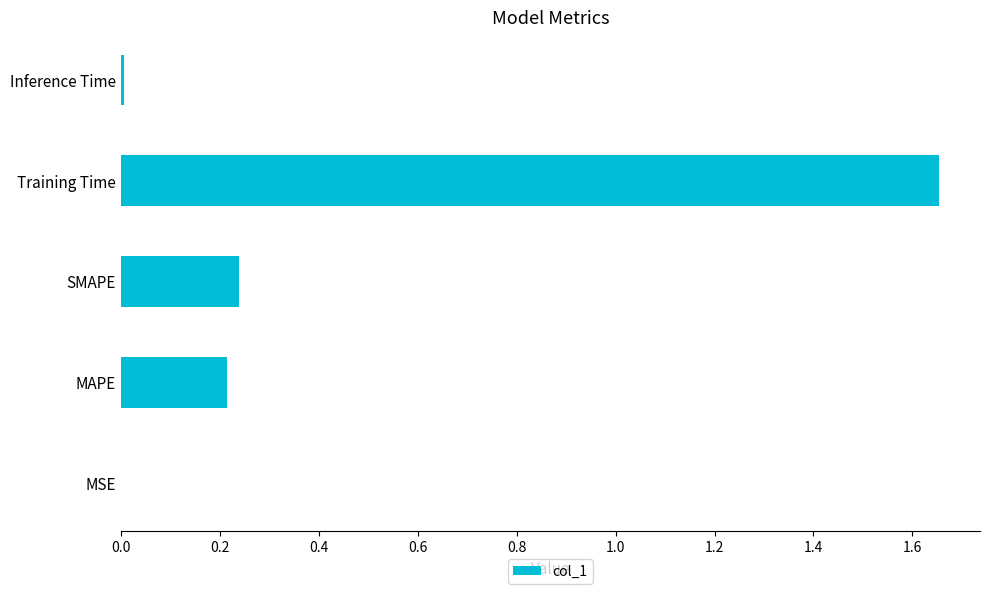

What is the change in value from SMAPE to Training Time?

+1.4